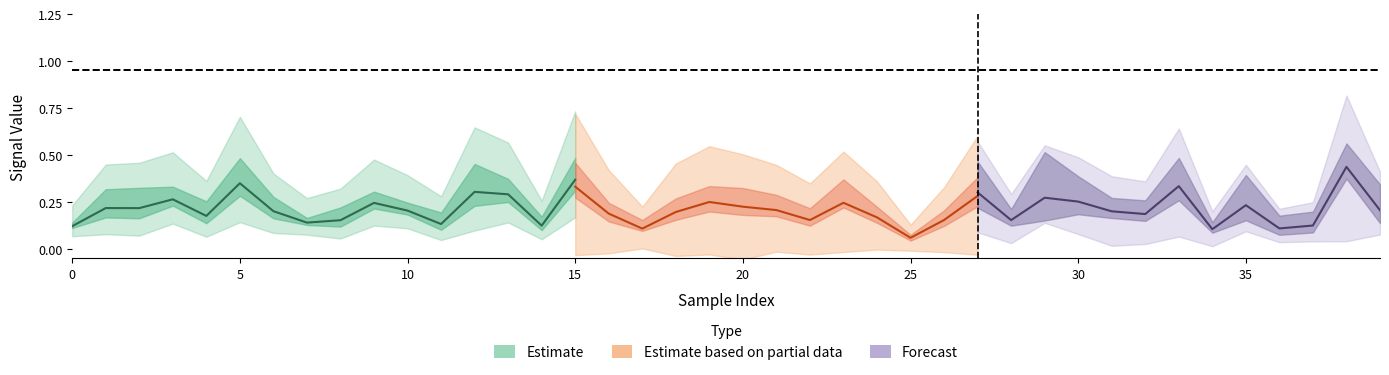

Which category has the highest value in the 5_channel series?

38